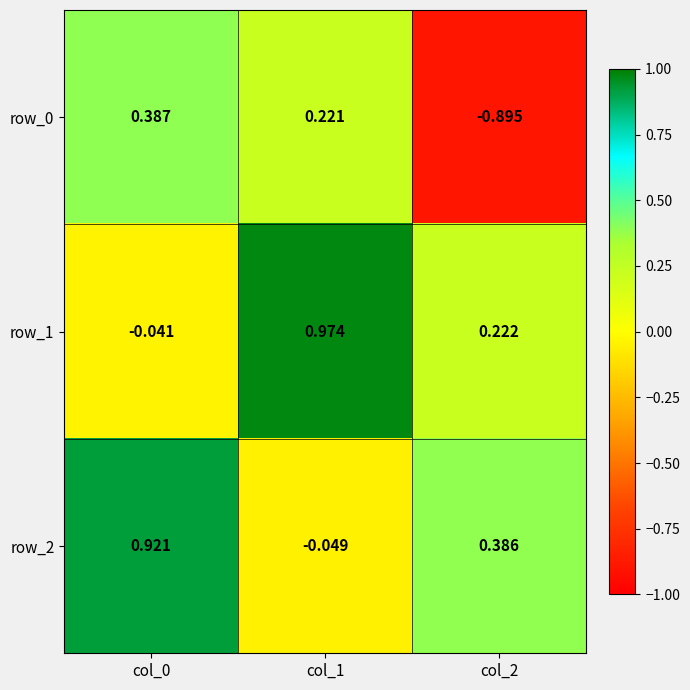

Is the value of row_1 at col_0 greater than the value of row_2 at col_1?

Yes